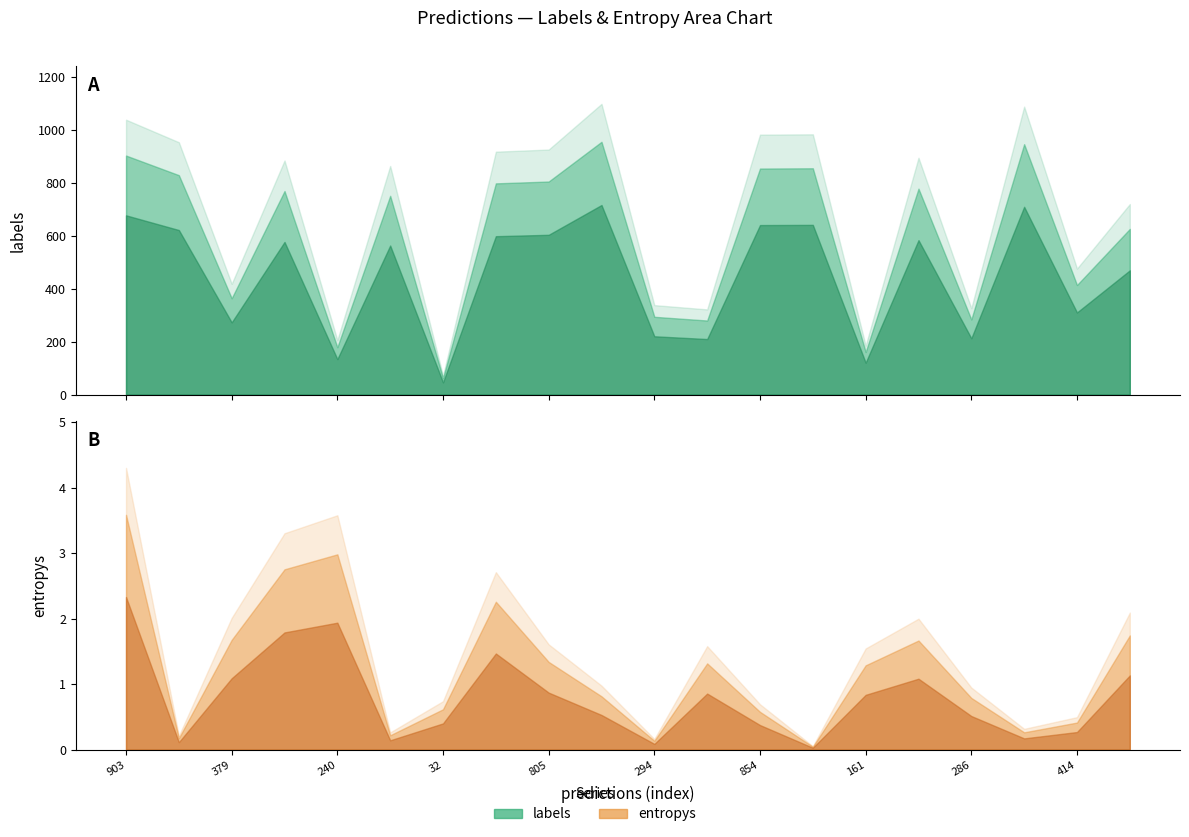

At 16, list the series in order from largest to smallest.

labels, entropys